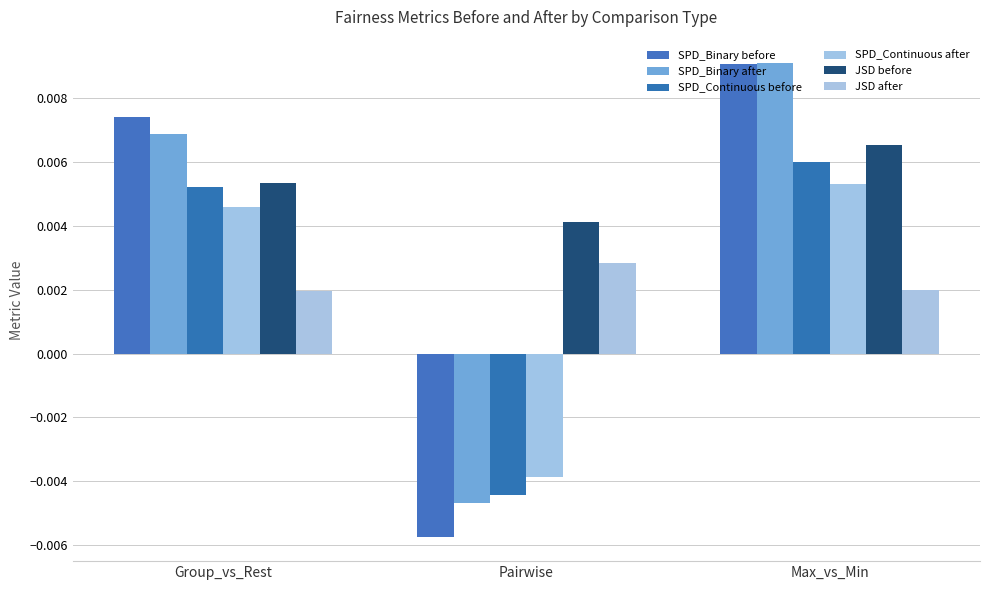

At how many categories does at least one series exceed 0?

3